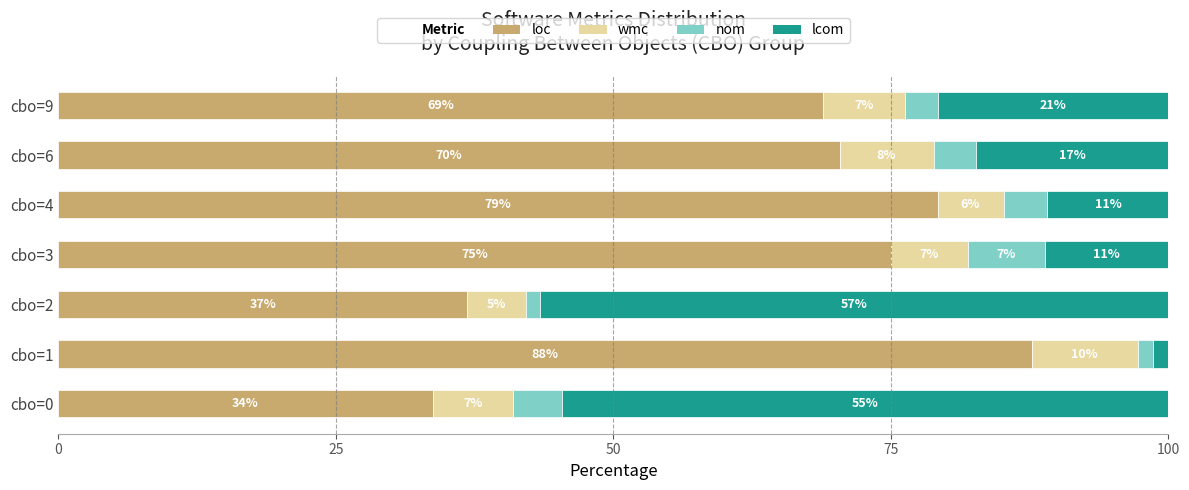

What are all the series names shown in the legend?

loc, wmc, nom, lcom